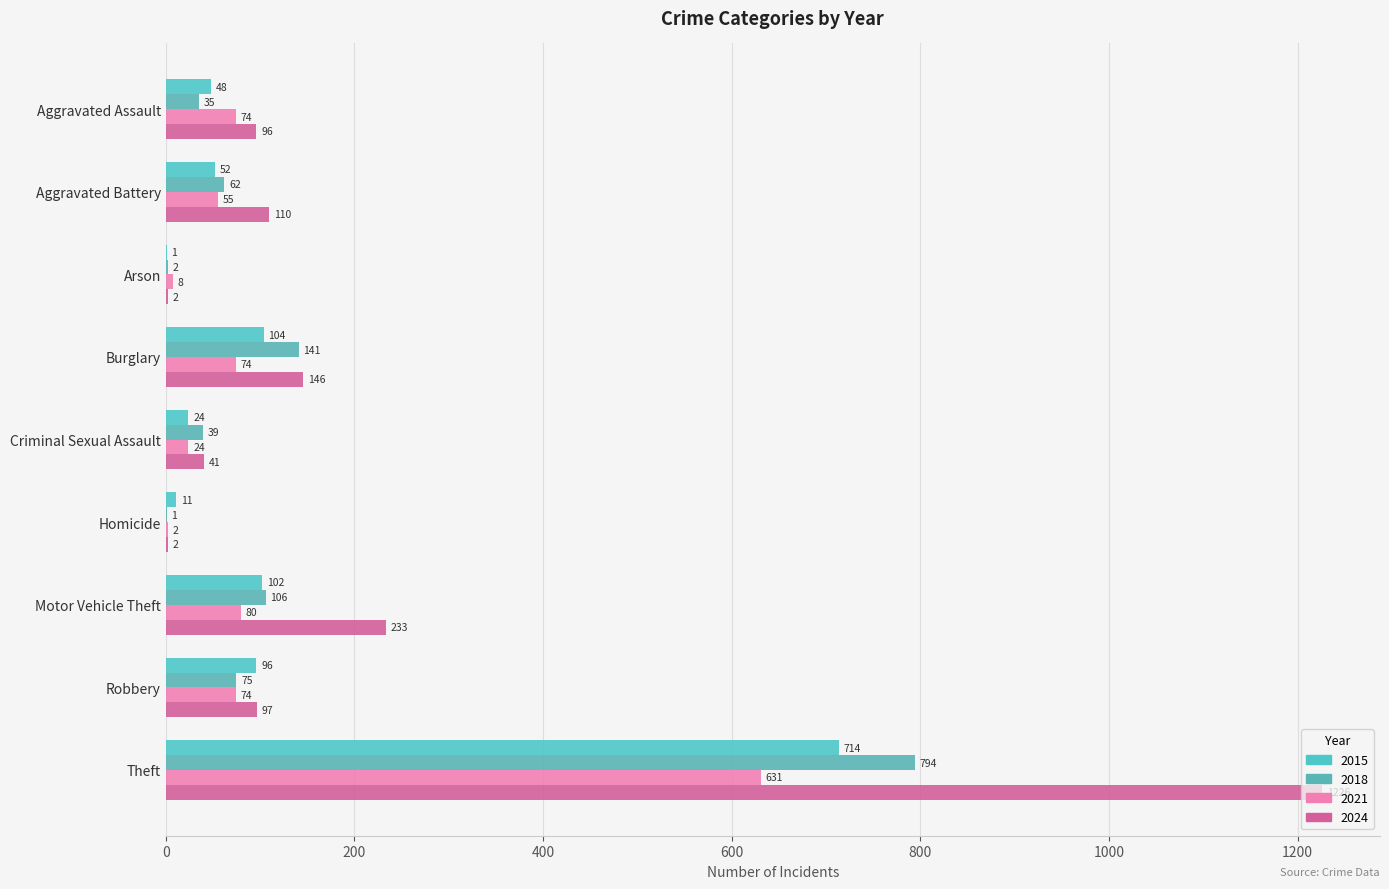

What is the difference between the highest and lowest values at Theft?

595